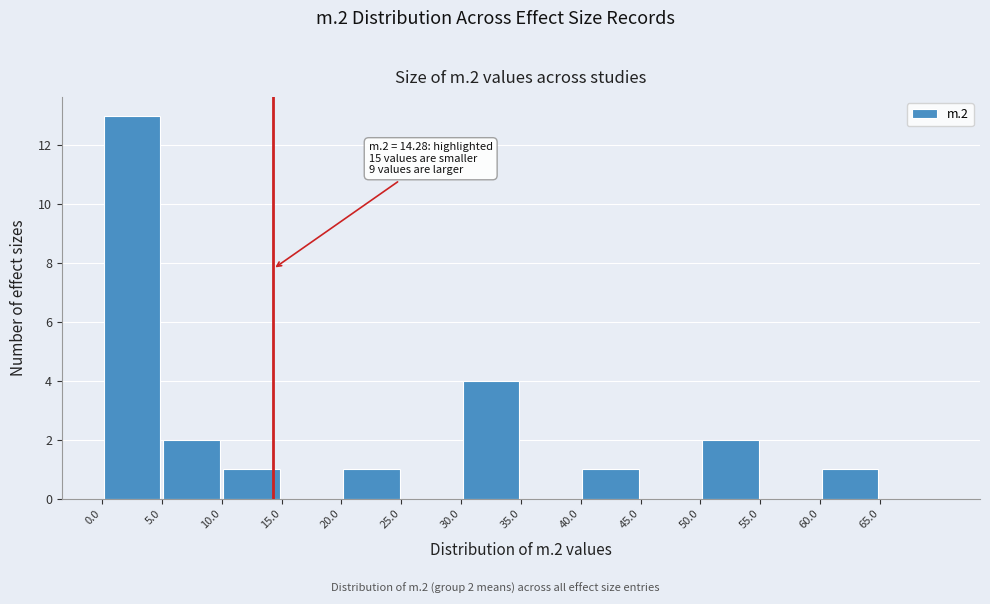

Which range on the x-axis has the tallest bar?

0 to 5